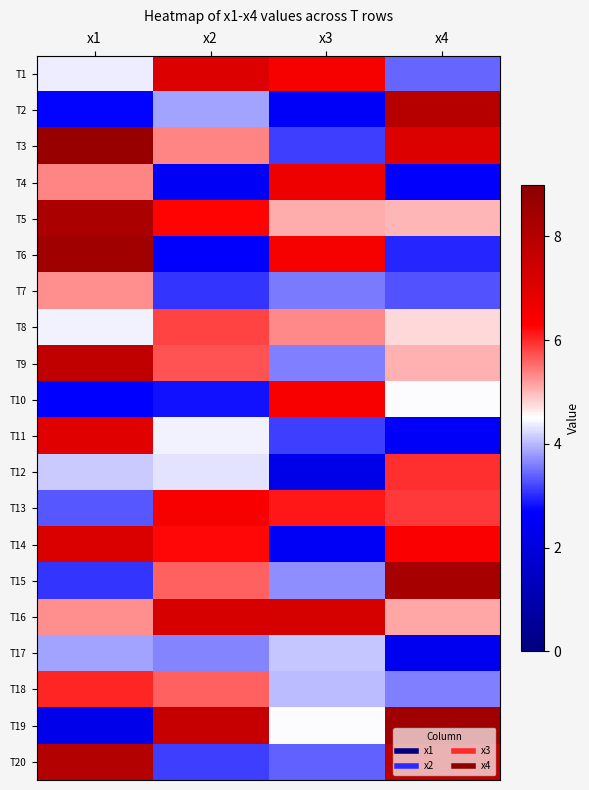

At which category is the sum across all series the highest?

x1